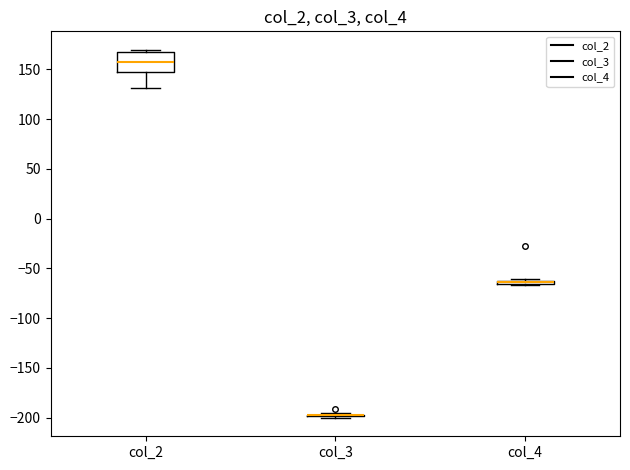

Which box is the tallest, from its lower edge to its upper edge?

col_2